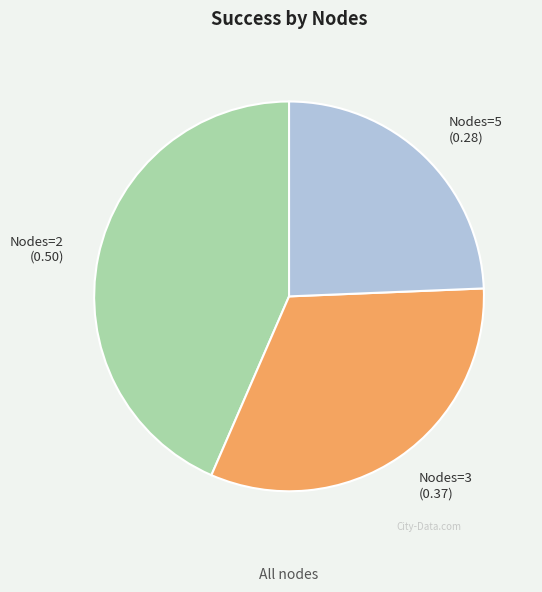

Is there a majority slice in this chart?

No